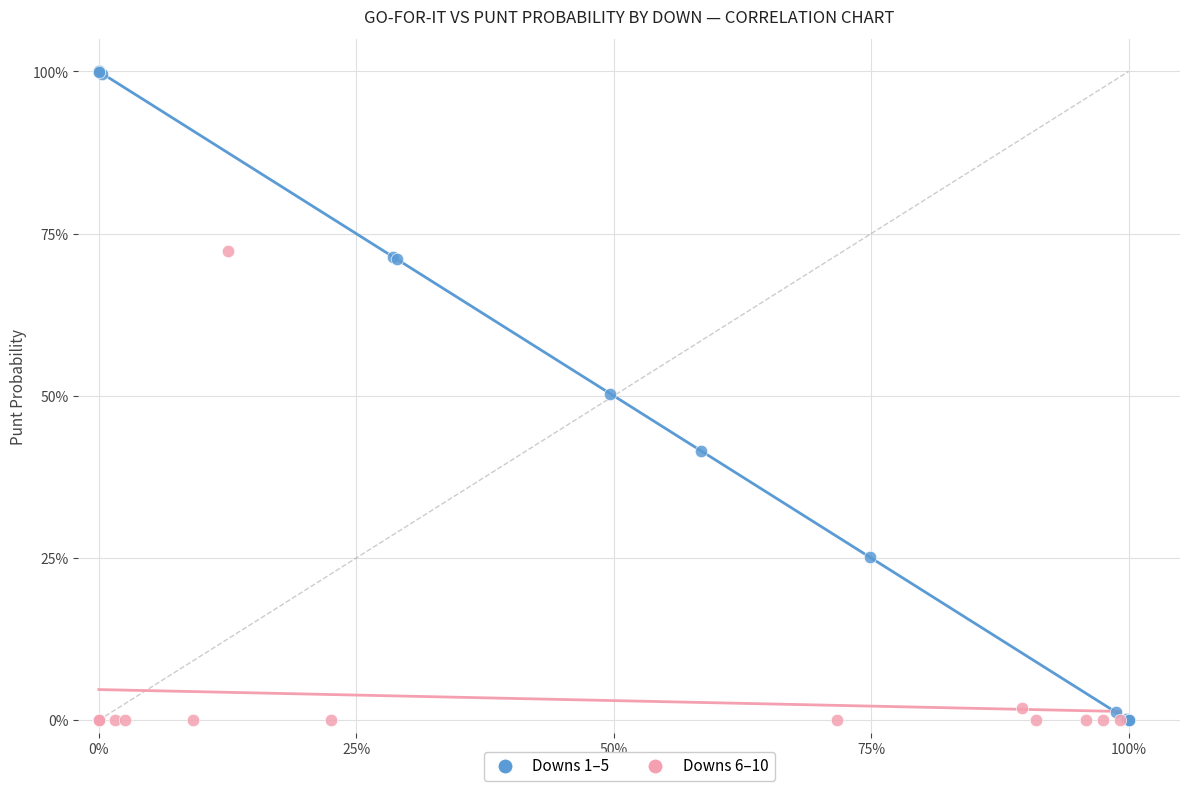

Which series reaches the maximum Y coordinate?

Downs 1–5